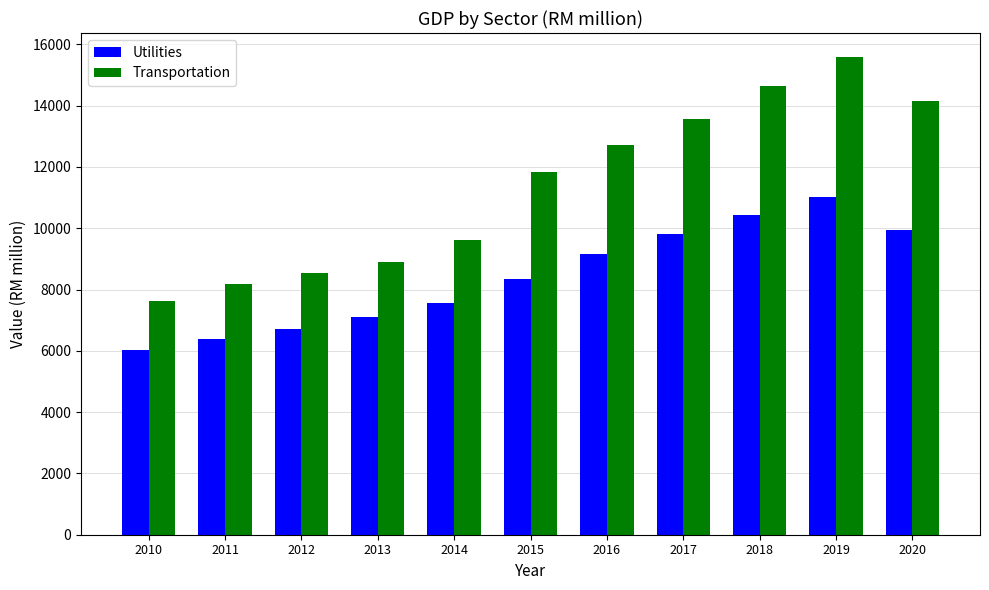

What is the approximate value of Utilities at 2020?

9955